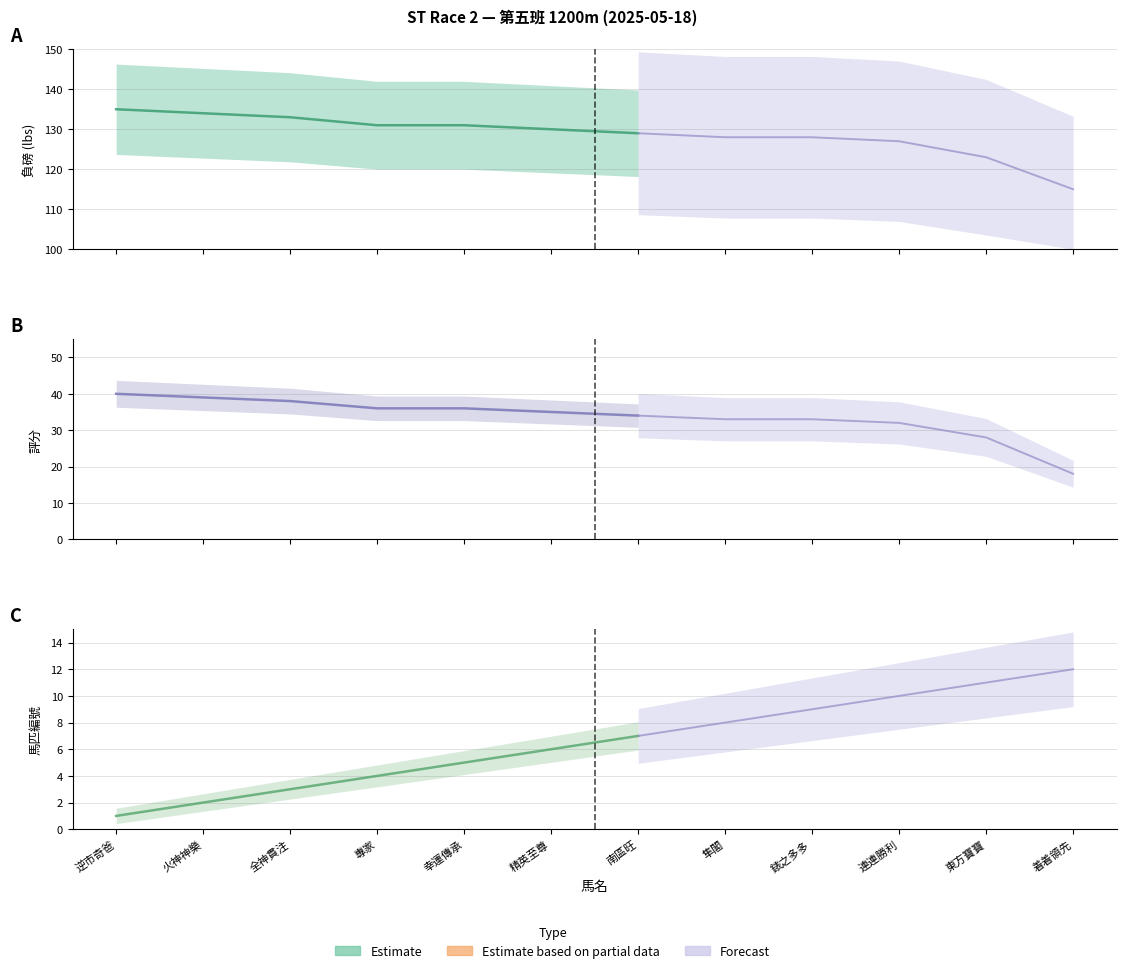

At how many categories does at least one series exceed 27?

12